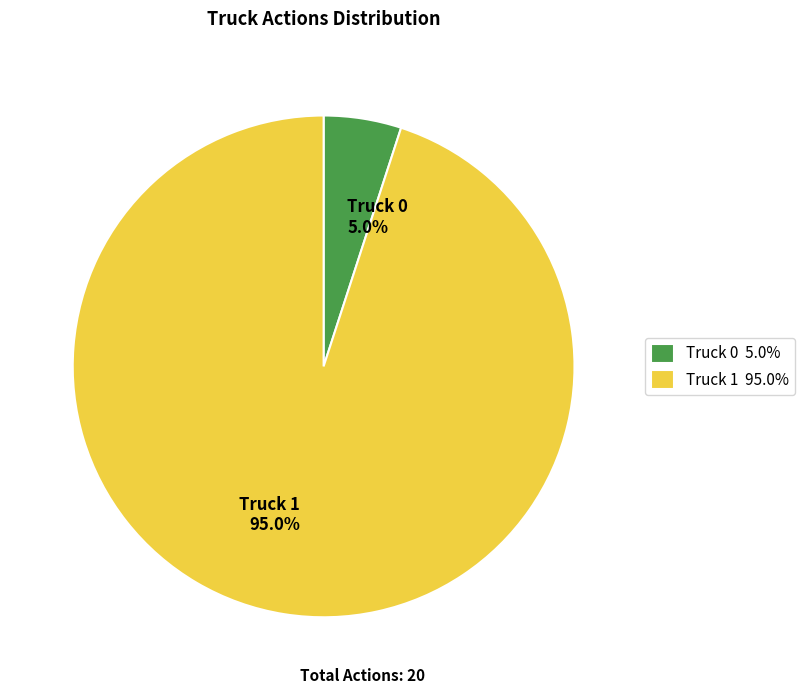

What percentage is the Truck 0 slice, to the nearest percent?

5%